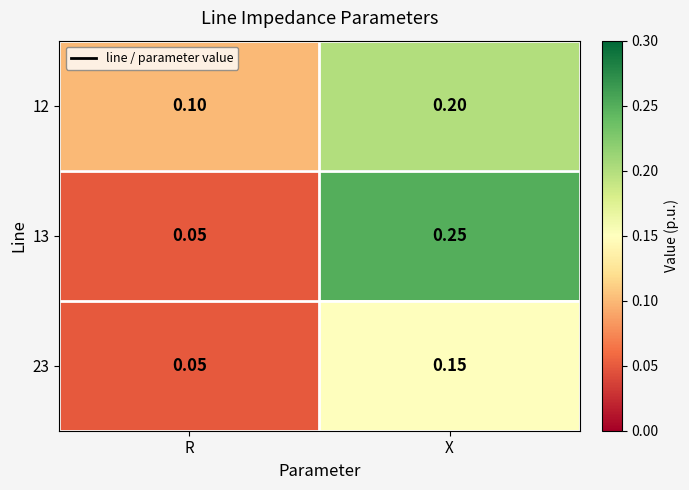

Where is 13 nearest to the value 0?

R